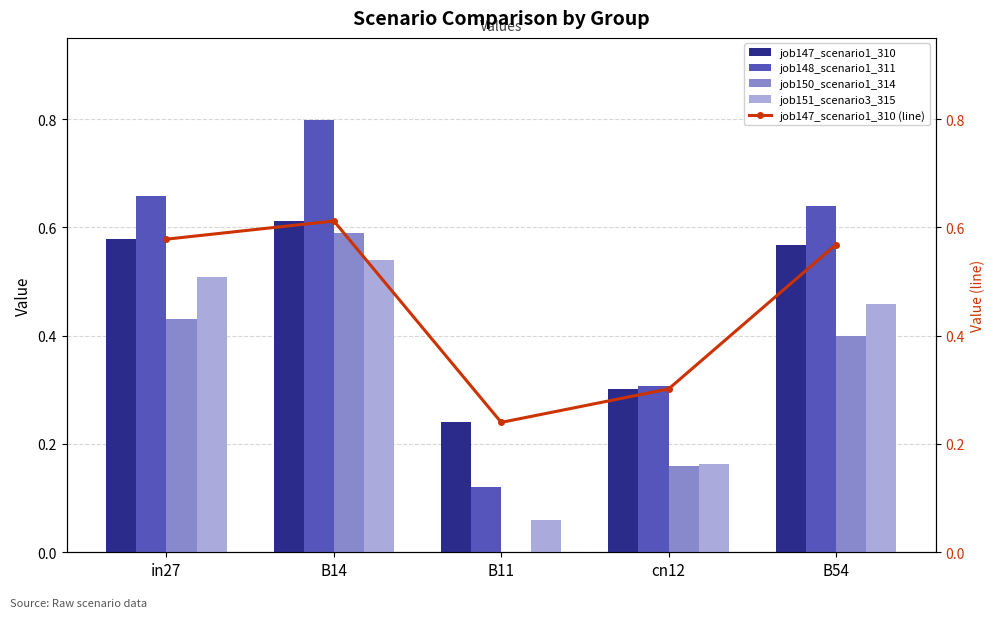

Which series has the largest total across all categories?

job148_scenario1_311